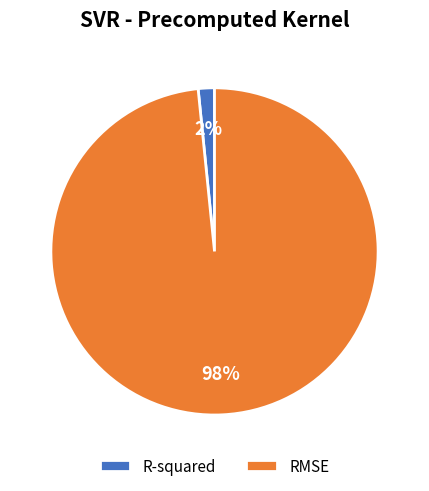

Is it true that RMSE is 98% of the pie?

True